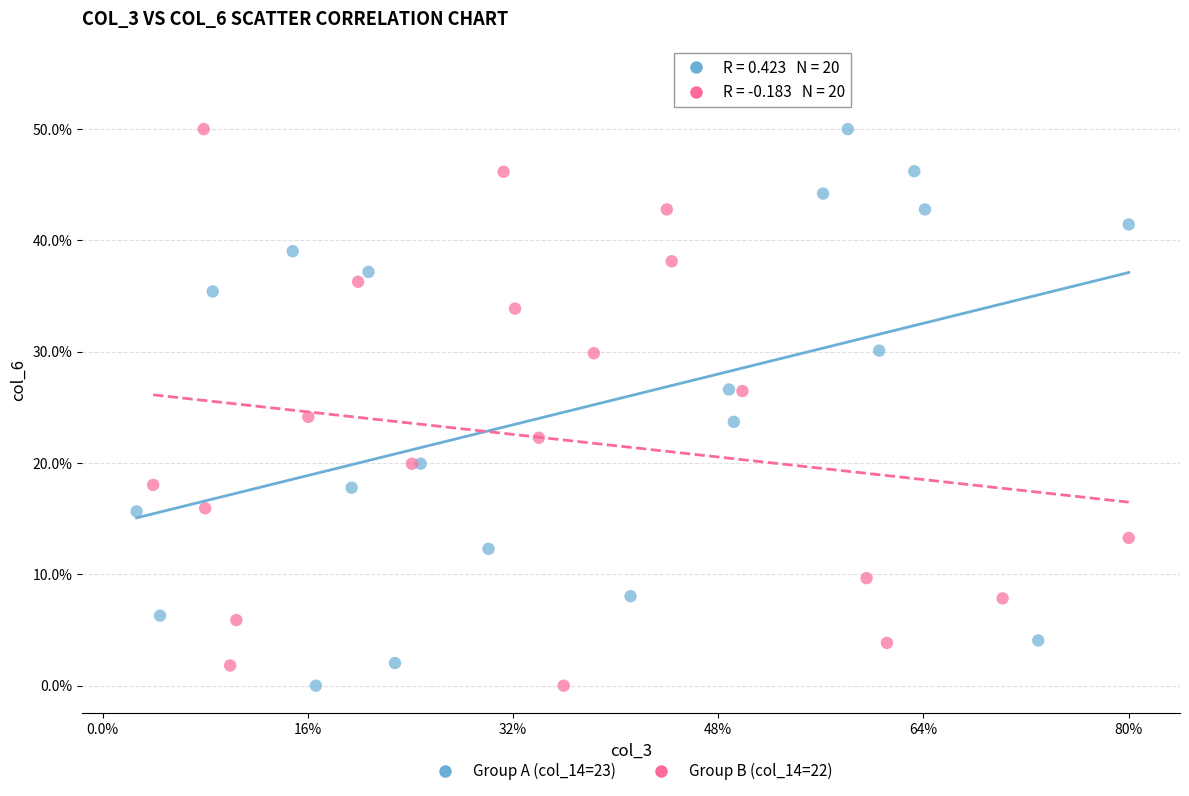

What are all the series names shown in the legend?

Group A (col_14=23), Group B (col_14=22)